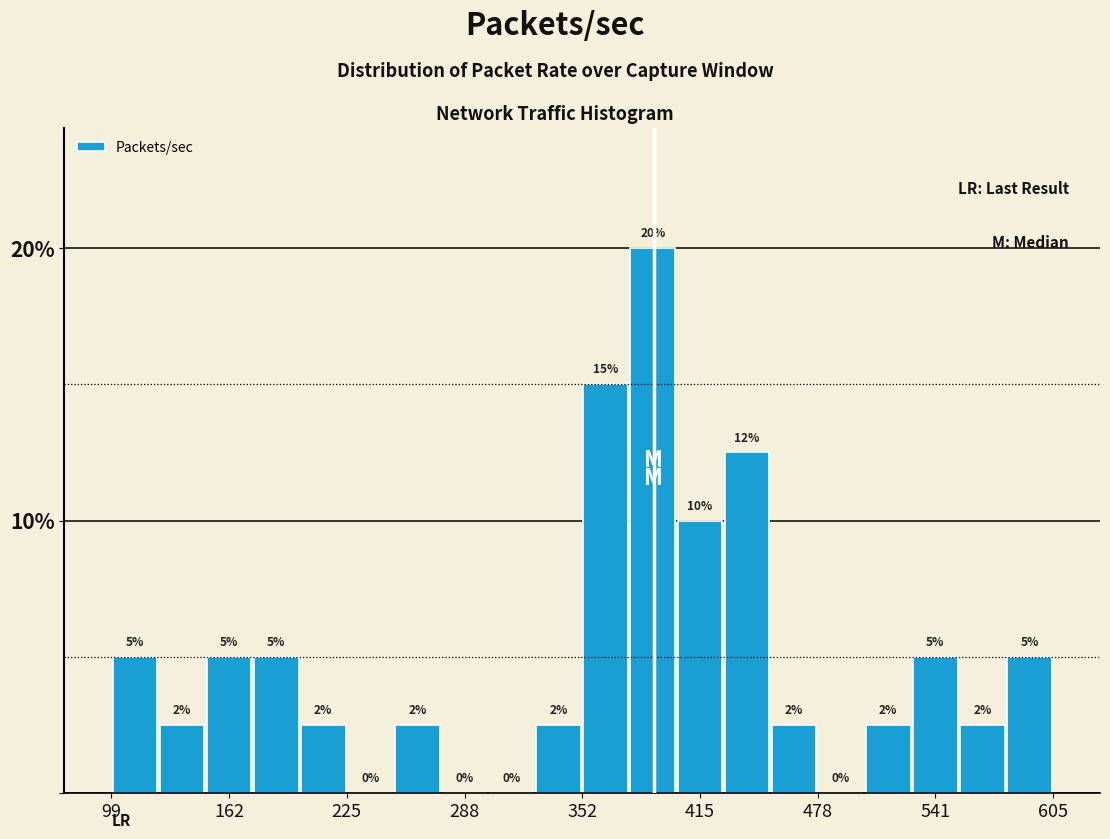

Read against the x-axis, roughly where is the centre of the tallest bar?

390